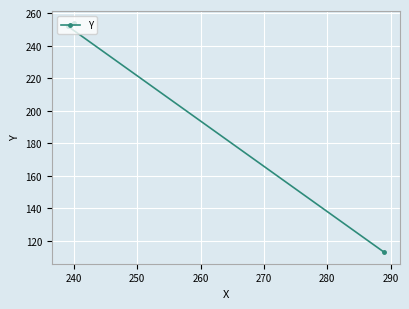

What is the minimum value shown in the chart?

113